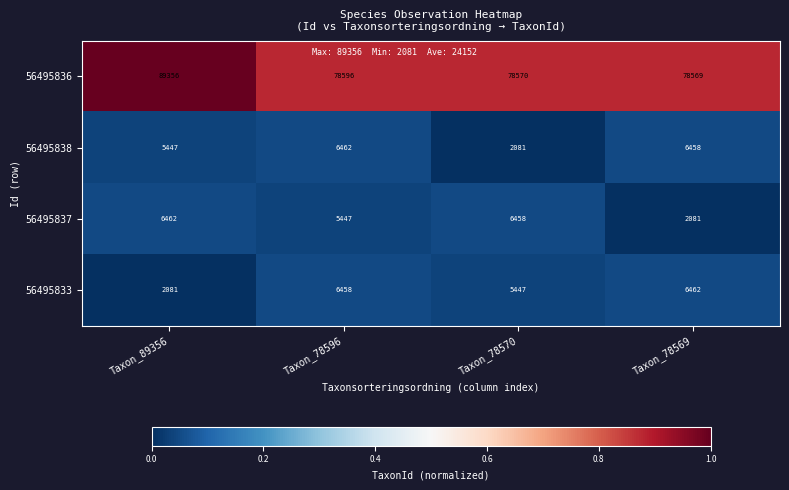

How many distinct data groups are displayed?

4